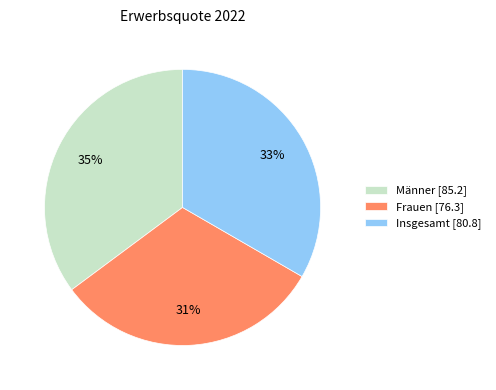

Which slice is the smallest?

Frauen